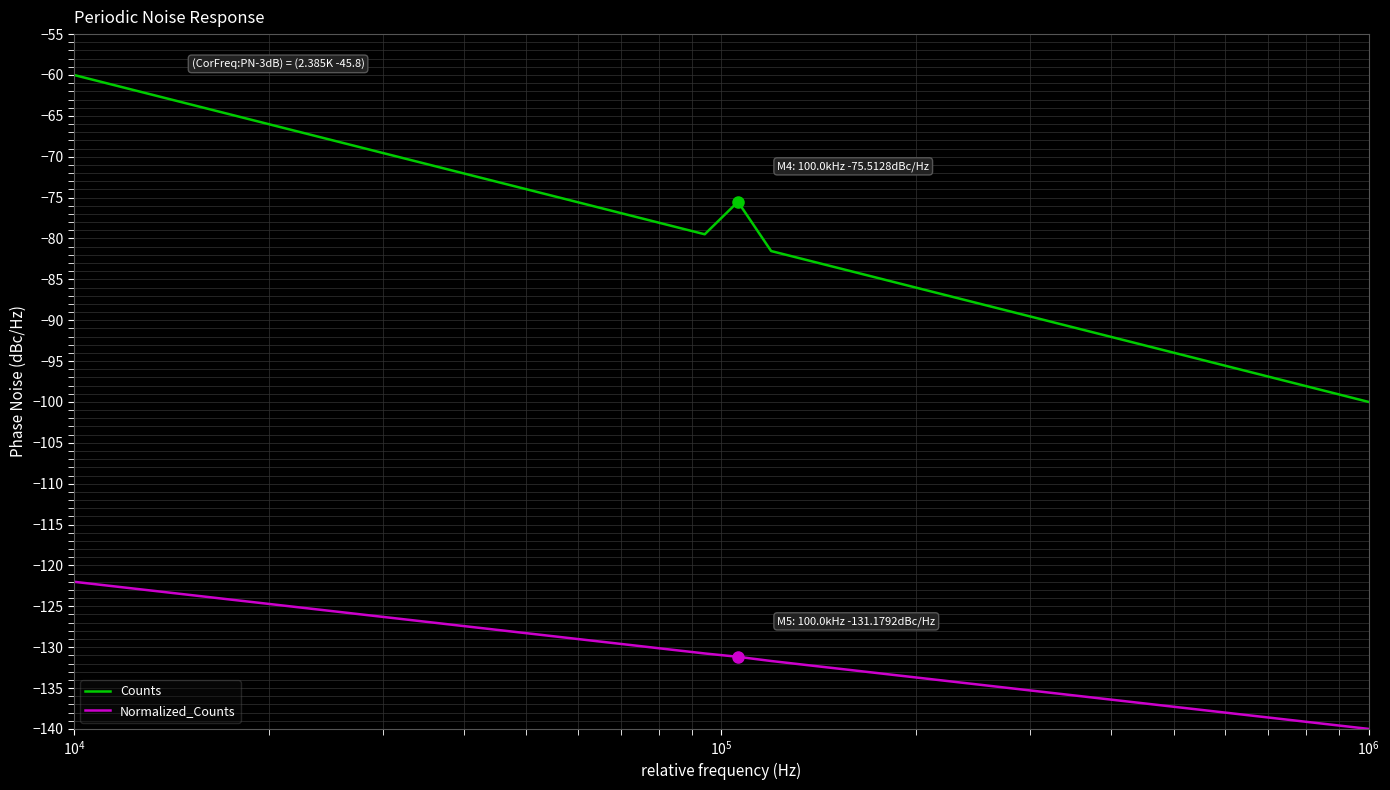

True or false: Counts and Normalized_Counts cross at least once.

False